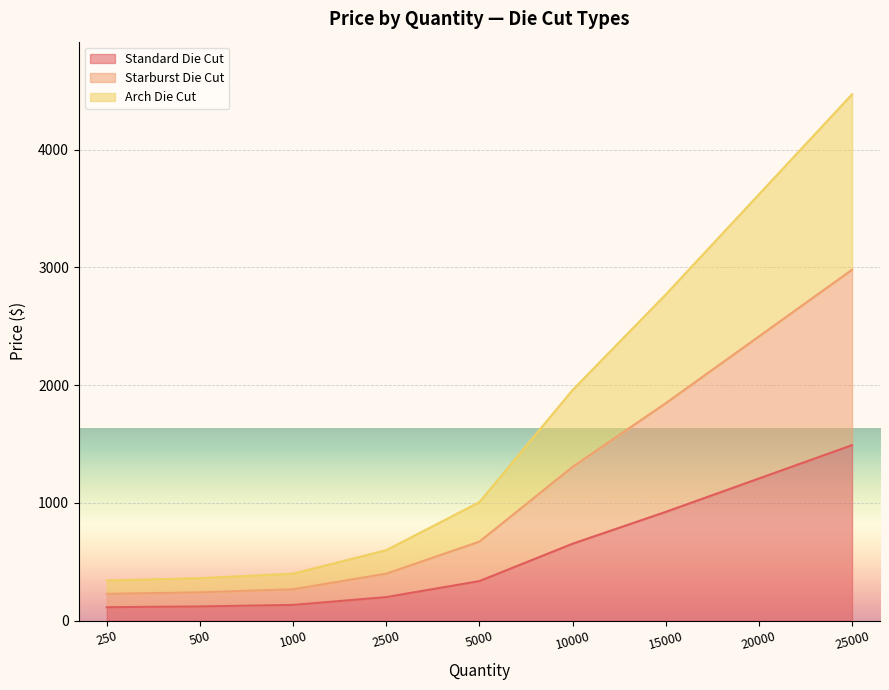

Does the chart display data point markers on the line(s)?

No